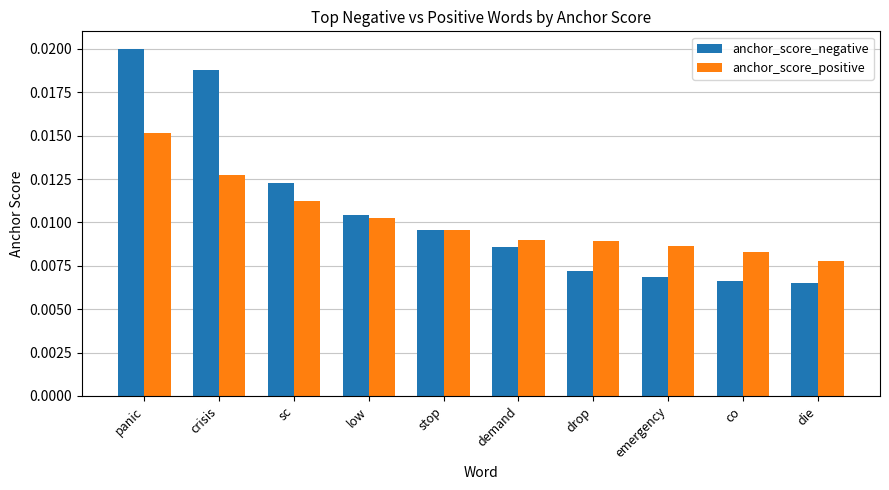

Rank the series by their maximum value, from lowest to highest.

anchor_score_positive, anchor_score_negative